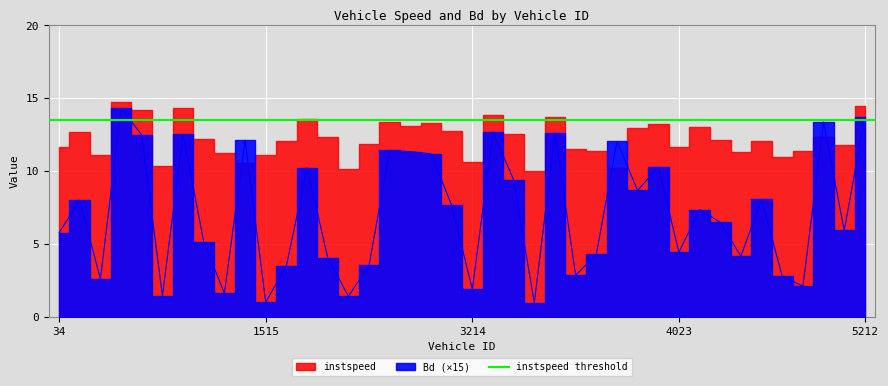

What is the change in value from 4023.0 to 5212.0?

+9.3